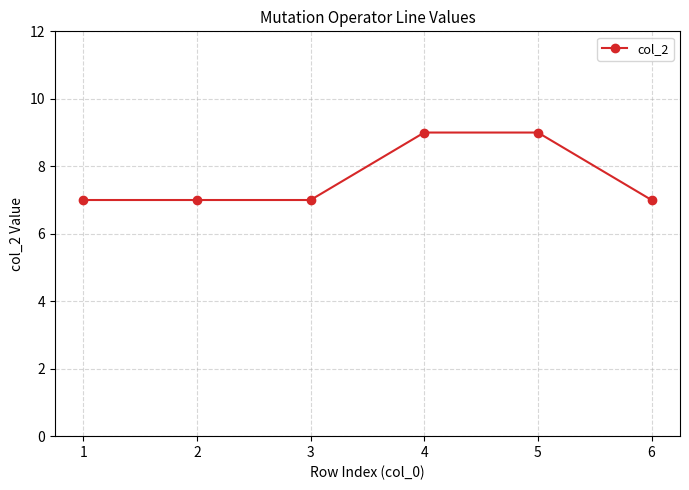

Reading left to right, what are all the values shown in this chart?

1=7	2=7	3=7	4=9	5=9	6=7